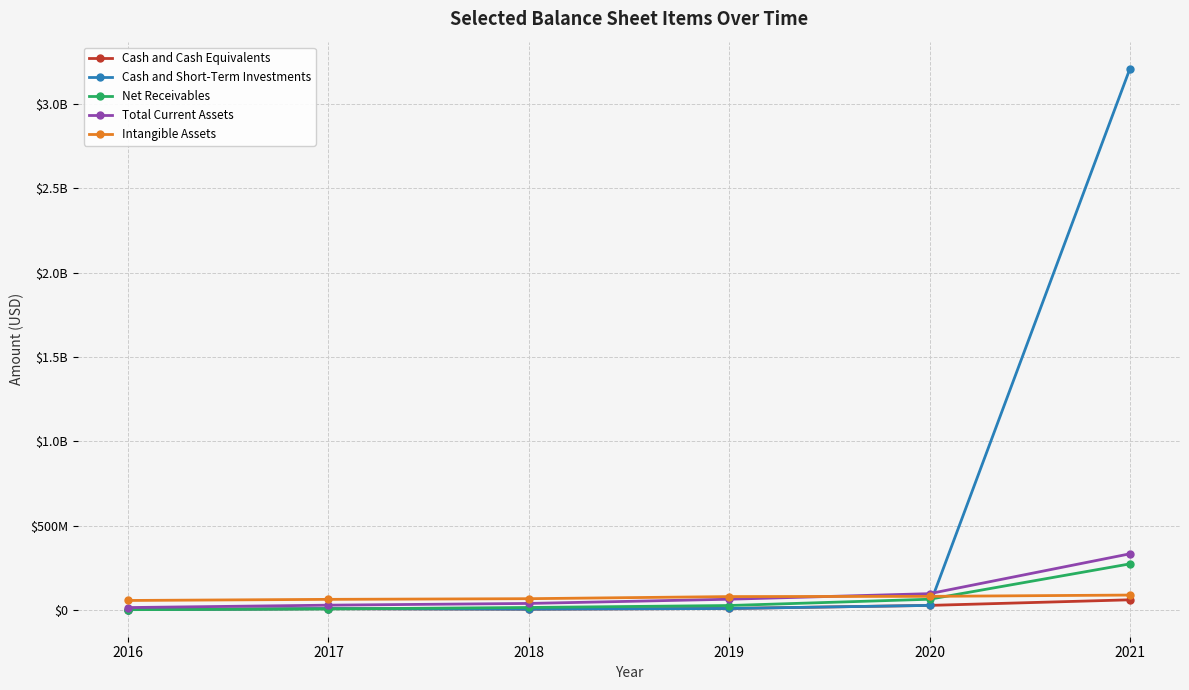

What are all the series names shown in the legend?

Cash and Cash Equivalents, Cash and Short-Term Investments, Net Receivables, Total Current Assets, Intangible Assets